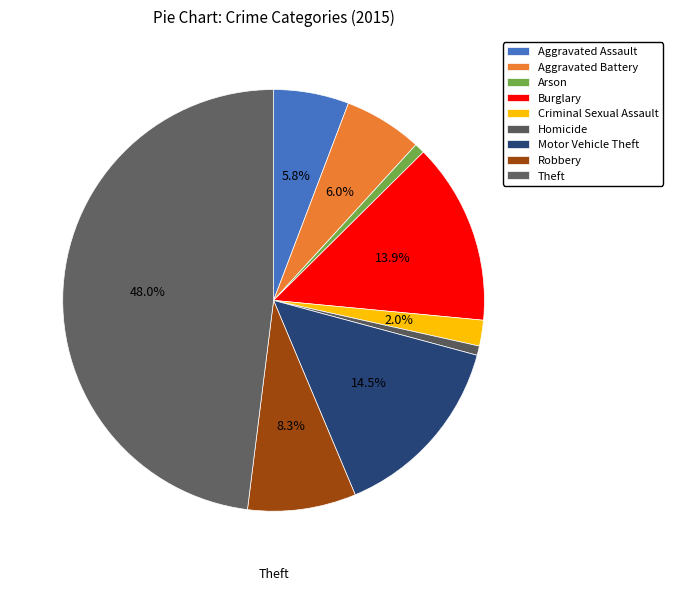

How much of the chart is everything except Aggravated Assault?

94.2%